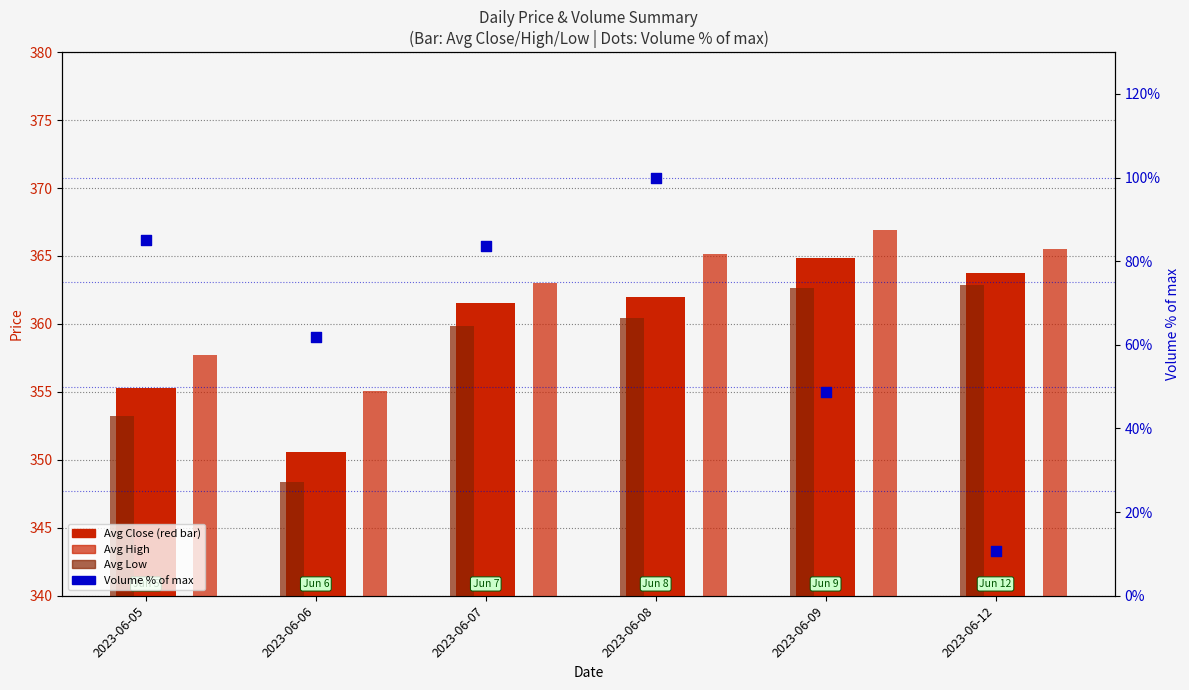

What is the total value across all series at 2023-06-05?

1151.3